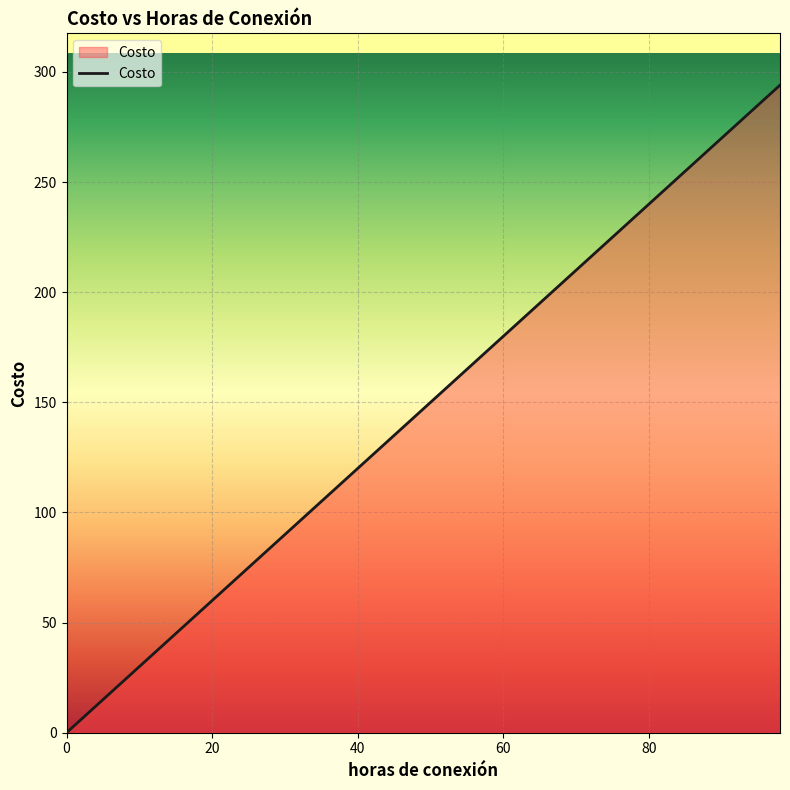

How many lines are shown in the chart?

1